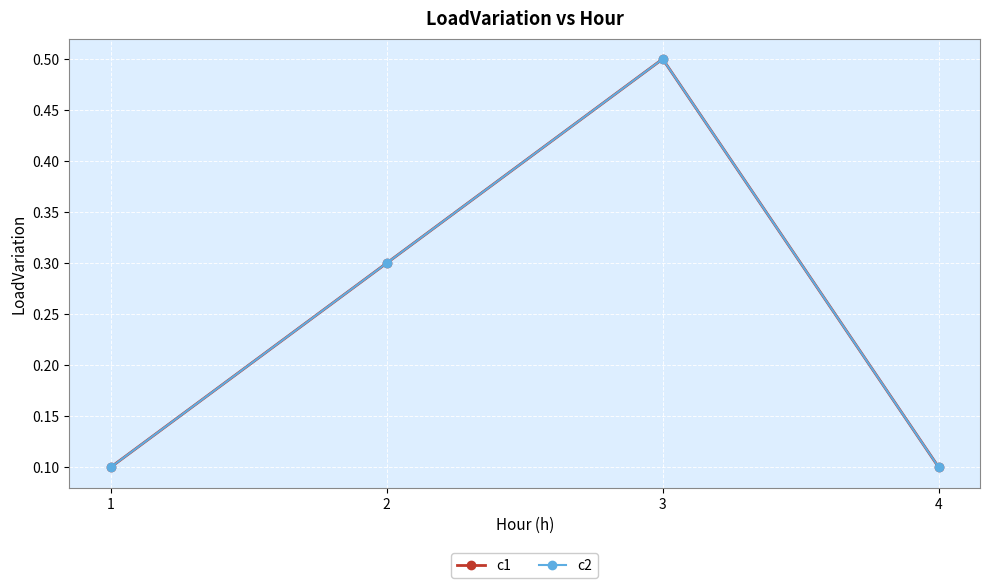

What value does the c1 series have at 2?

0.3